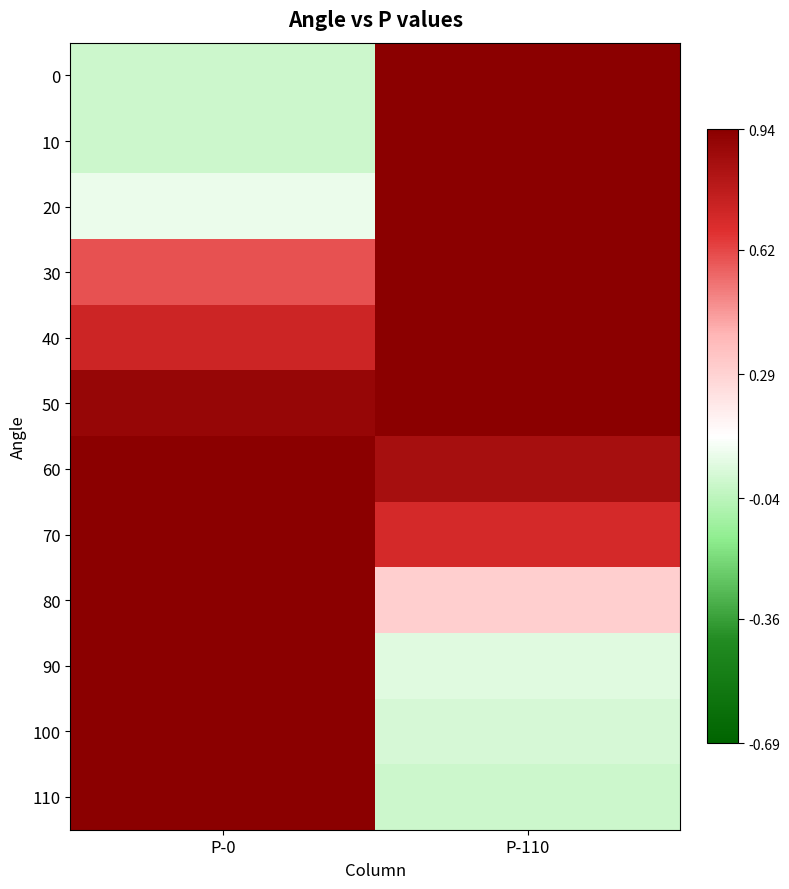

What is the maximum value shown in the chart?

1.0